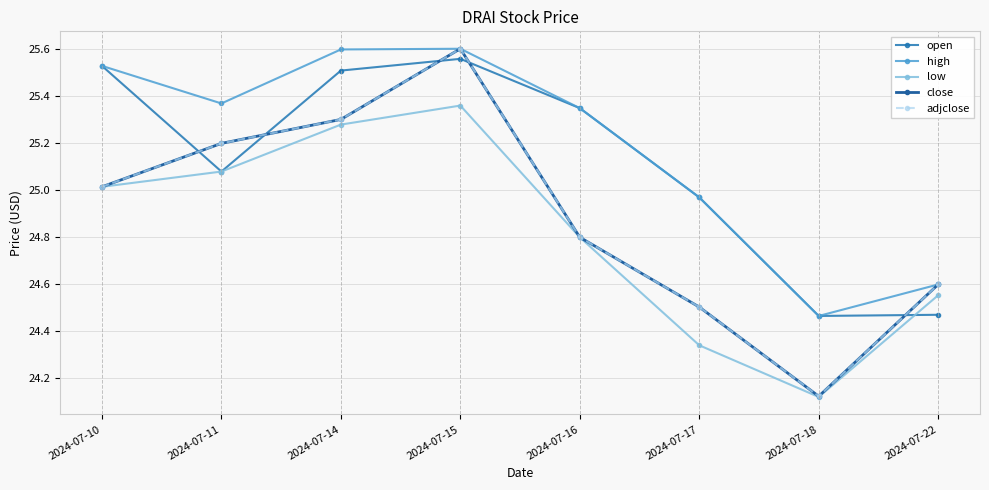

What is the value of the close point at the 7th from the left?

24.1